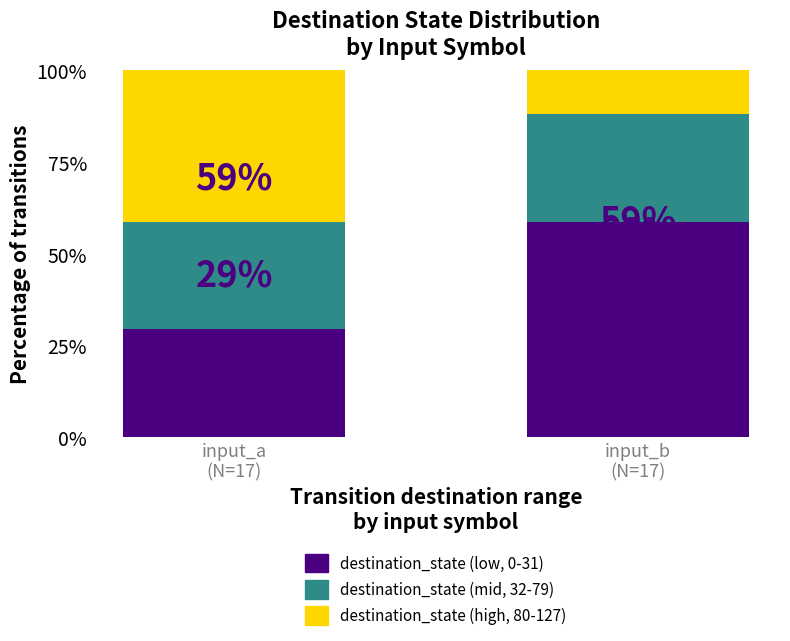

What is the lowest value of the destination_state (low, 0-31) series?

29.4